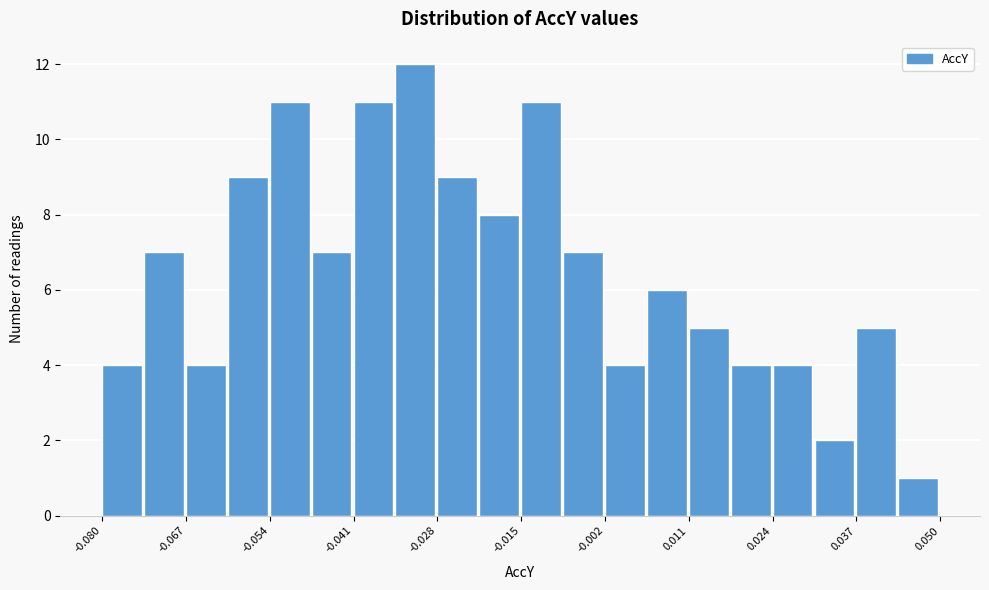

Around what value on the x-axis is the tallest bar? Give the approximate position of its centre, as read against the axis.

-0.032